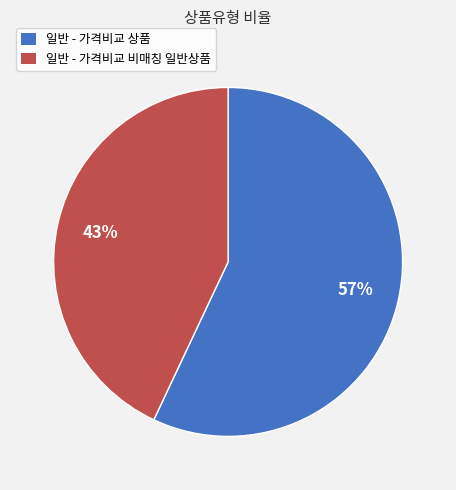

To the nearest percent, what portion does 일반 - 가격비교 상품 represent?

57%